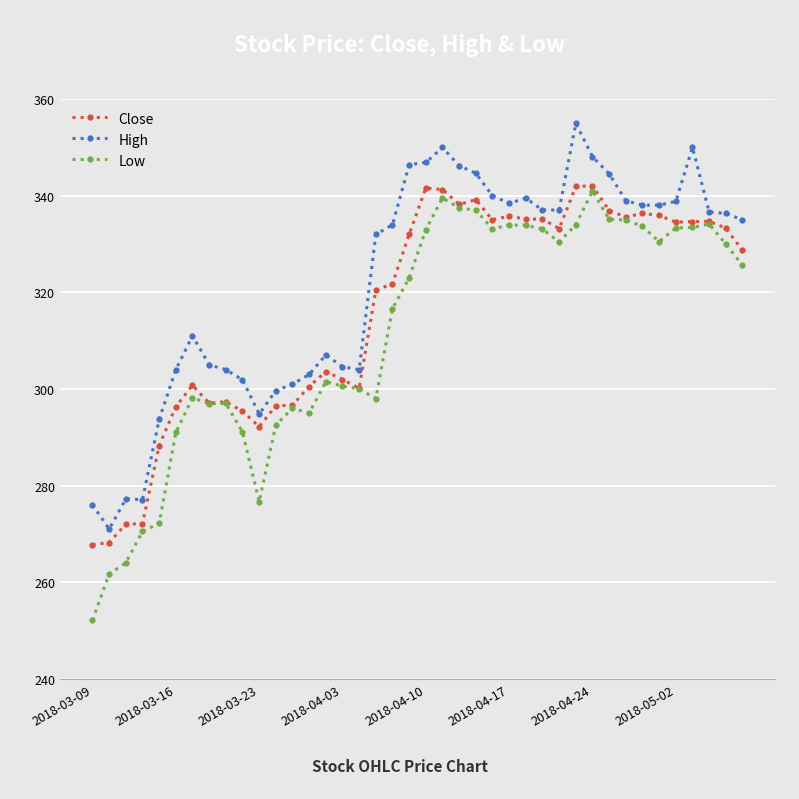

List the series in order of their overall mean, highest first.

High, Close, Low